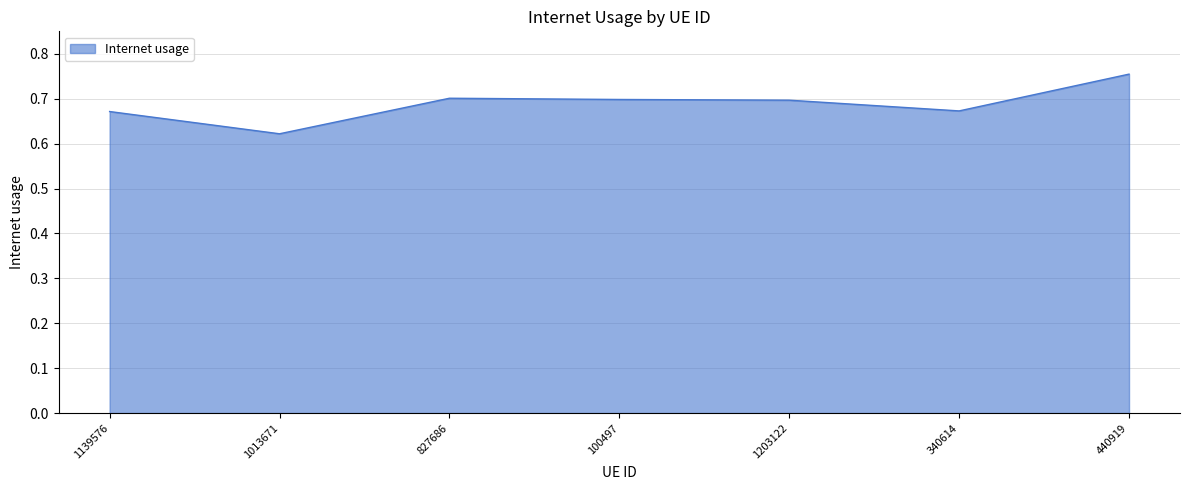

True or false: the data shows 0.7 at 340614.

True